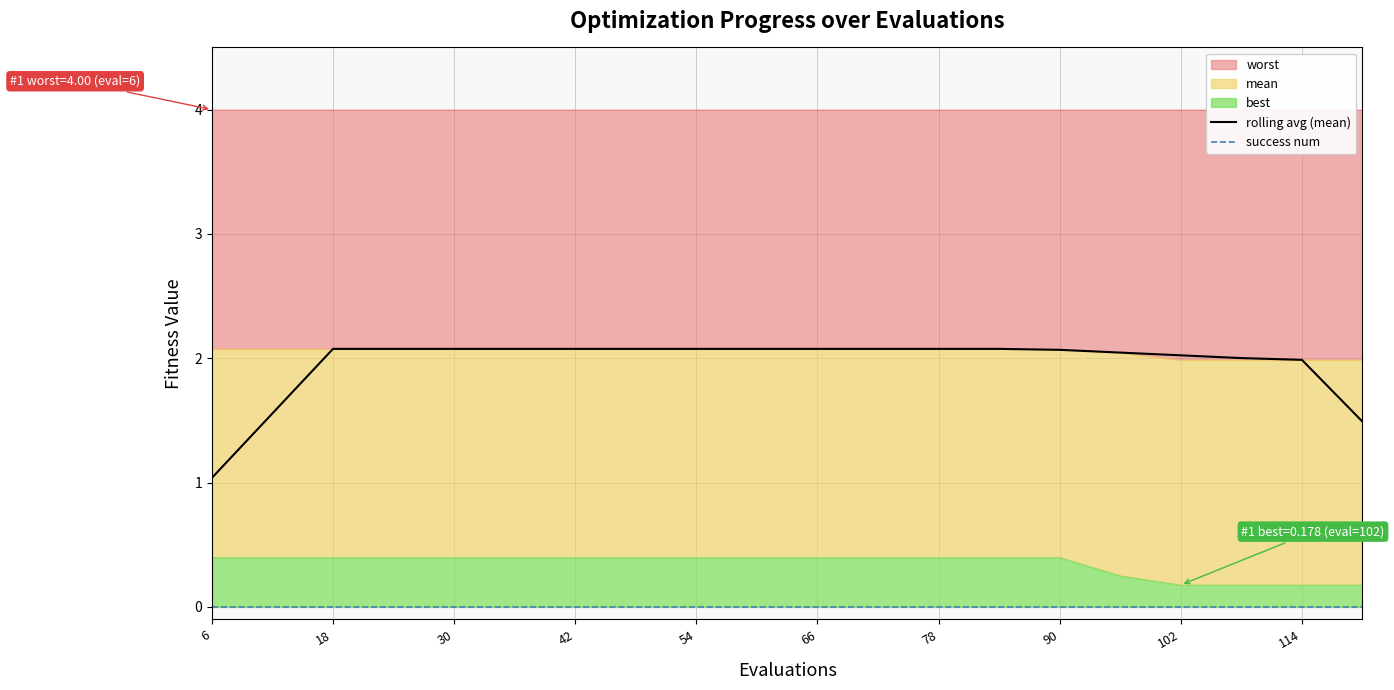

The value of rolling avg (mean) at 102 is 2.0. True or false?

True